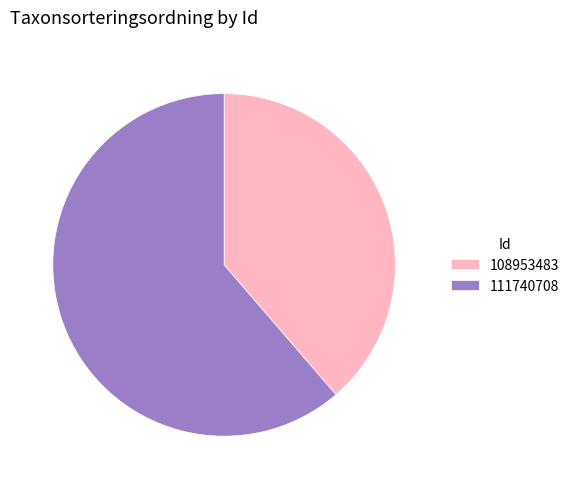

Rank the categories by value from lowest to highest.

108953483, 111740708